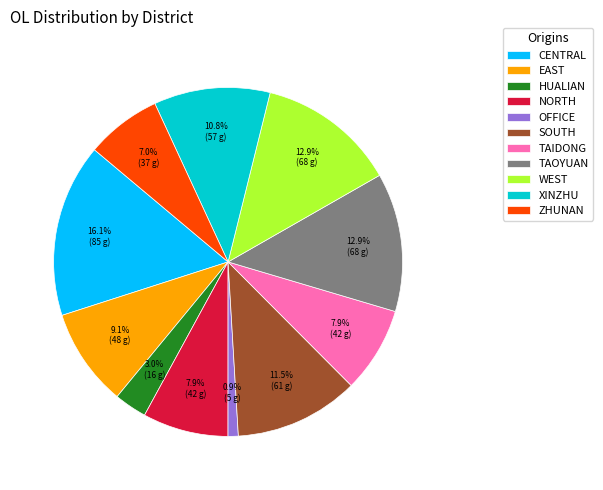

Between ZHUNAN and NORTH, which is larger?

NORTH